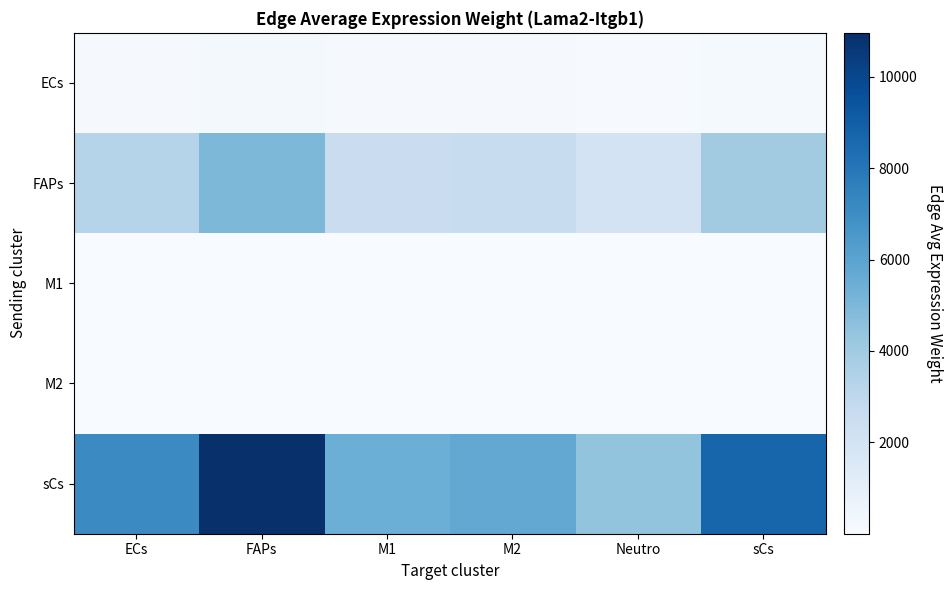

Which series has the largest total across all categories?

sCs